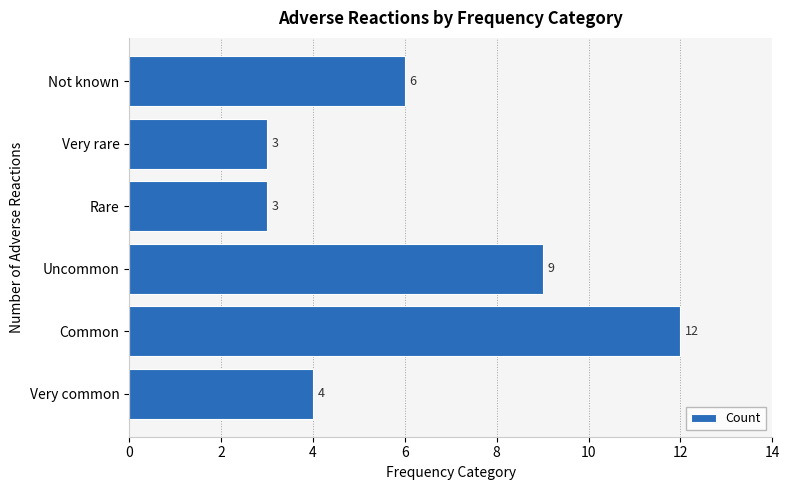

Reading bottom to top, extract all data points from this chart.

Very common=4	Common=12	Uncommon=9	Rare=3	Very rare=3	Not known=6